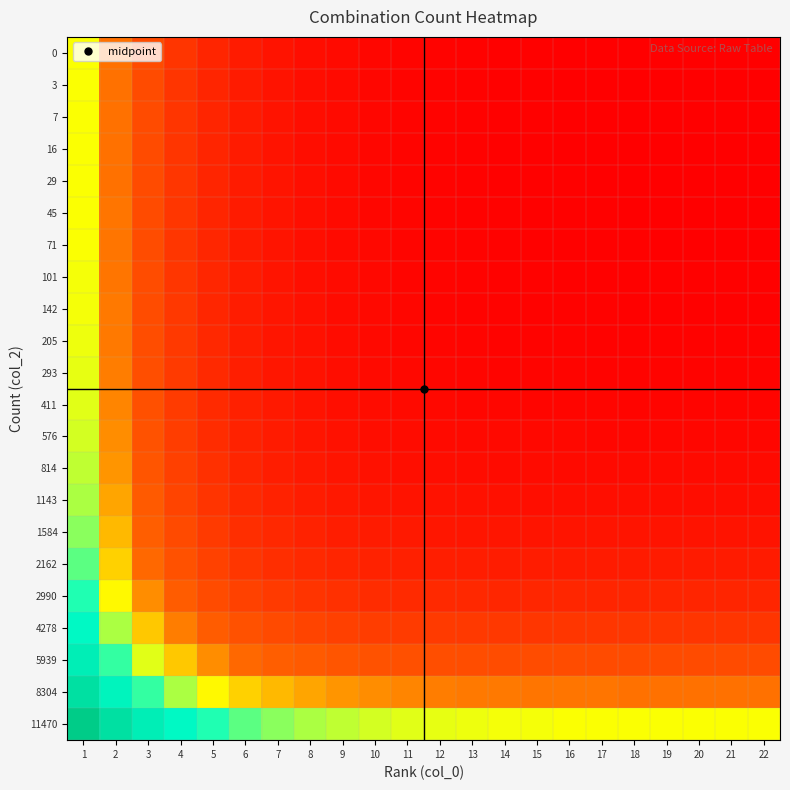

Which has a higher value, 22 or 7?

7